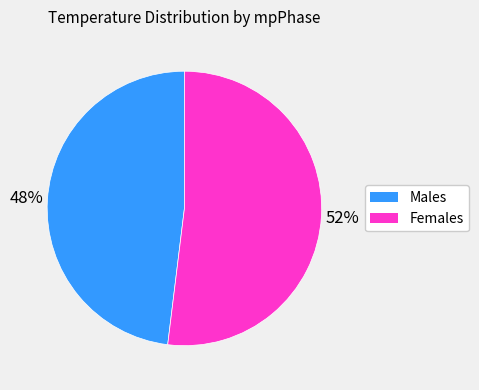

Is there a majority slice in this chart?

Yes